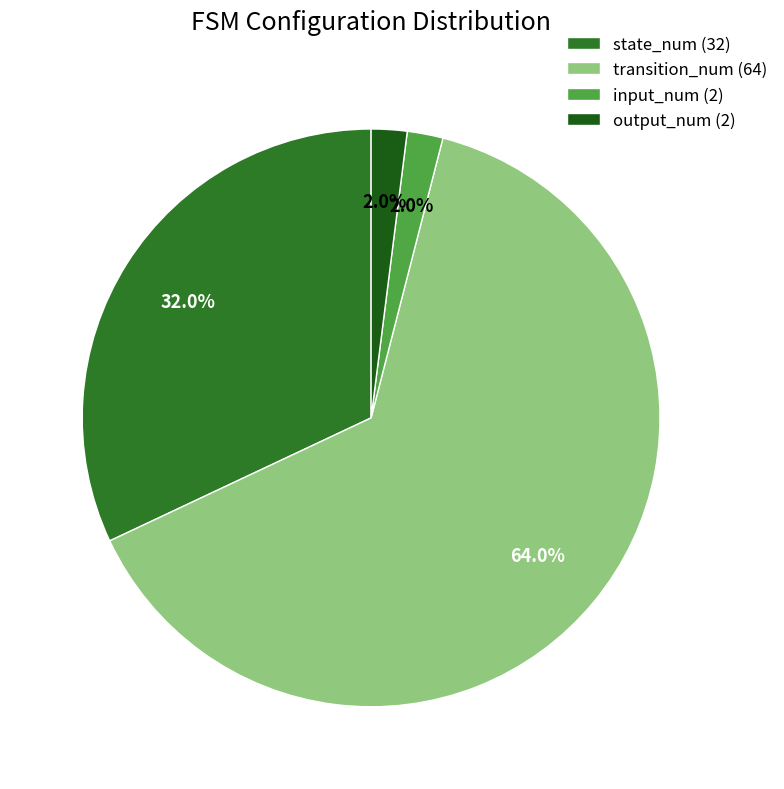

Count the number of slices in the pie.

4